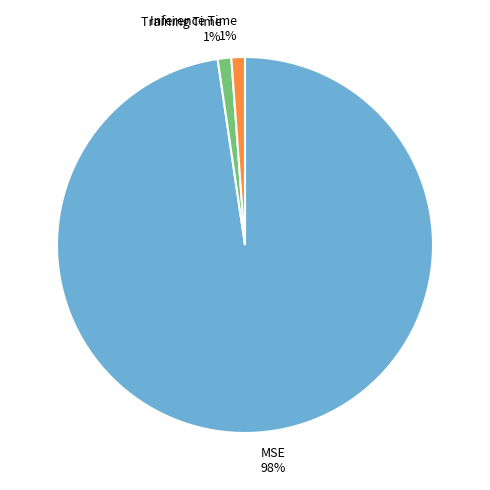

To the nearest percent, what is the difference between the MSE and Training Time slice percentages?

97%